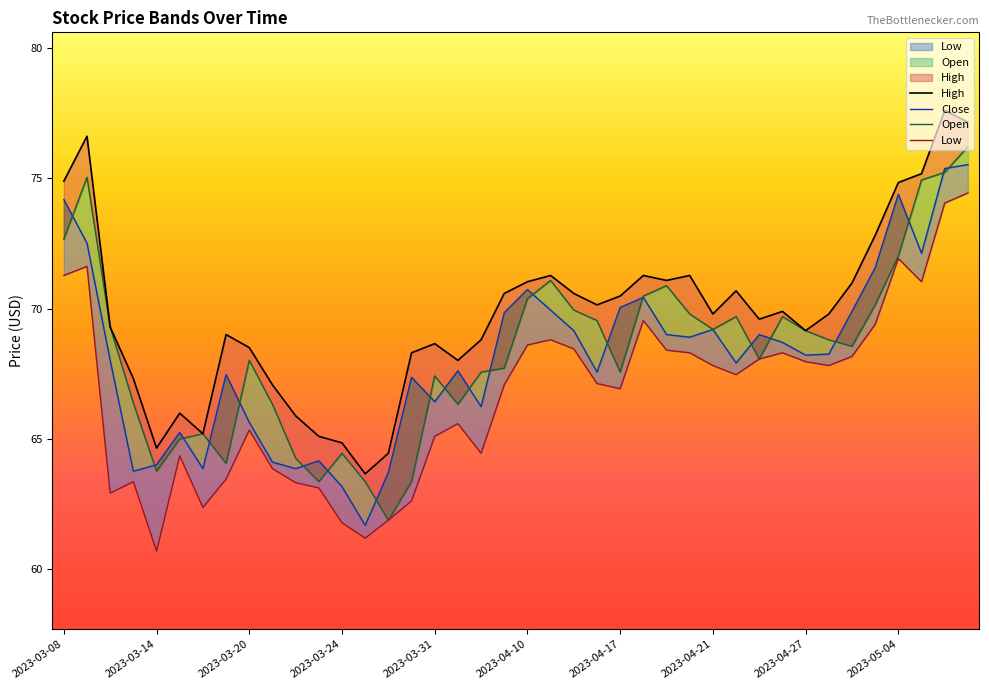

At which category is the sum across all series the highest?

2023-05-09